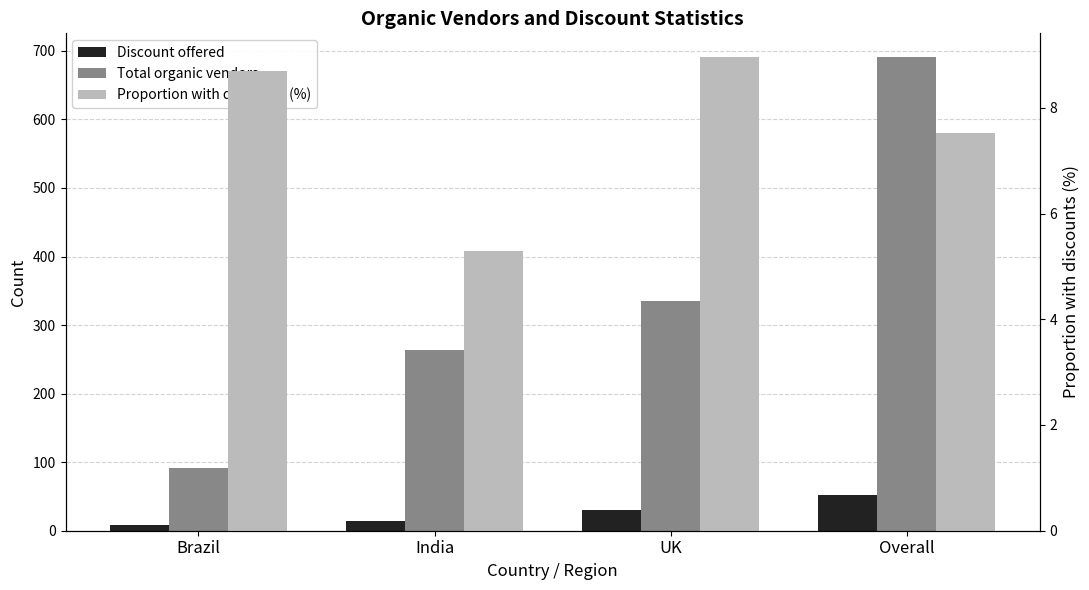

What is the average value of the Discount offered series?

26.0